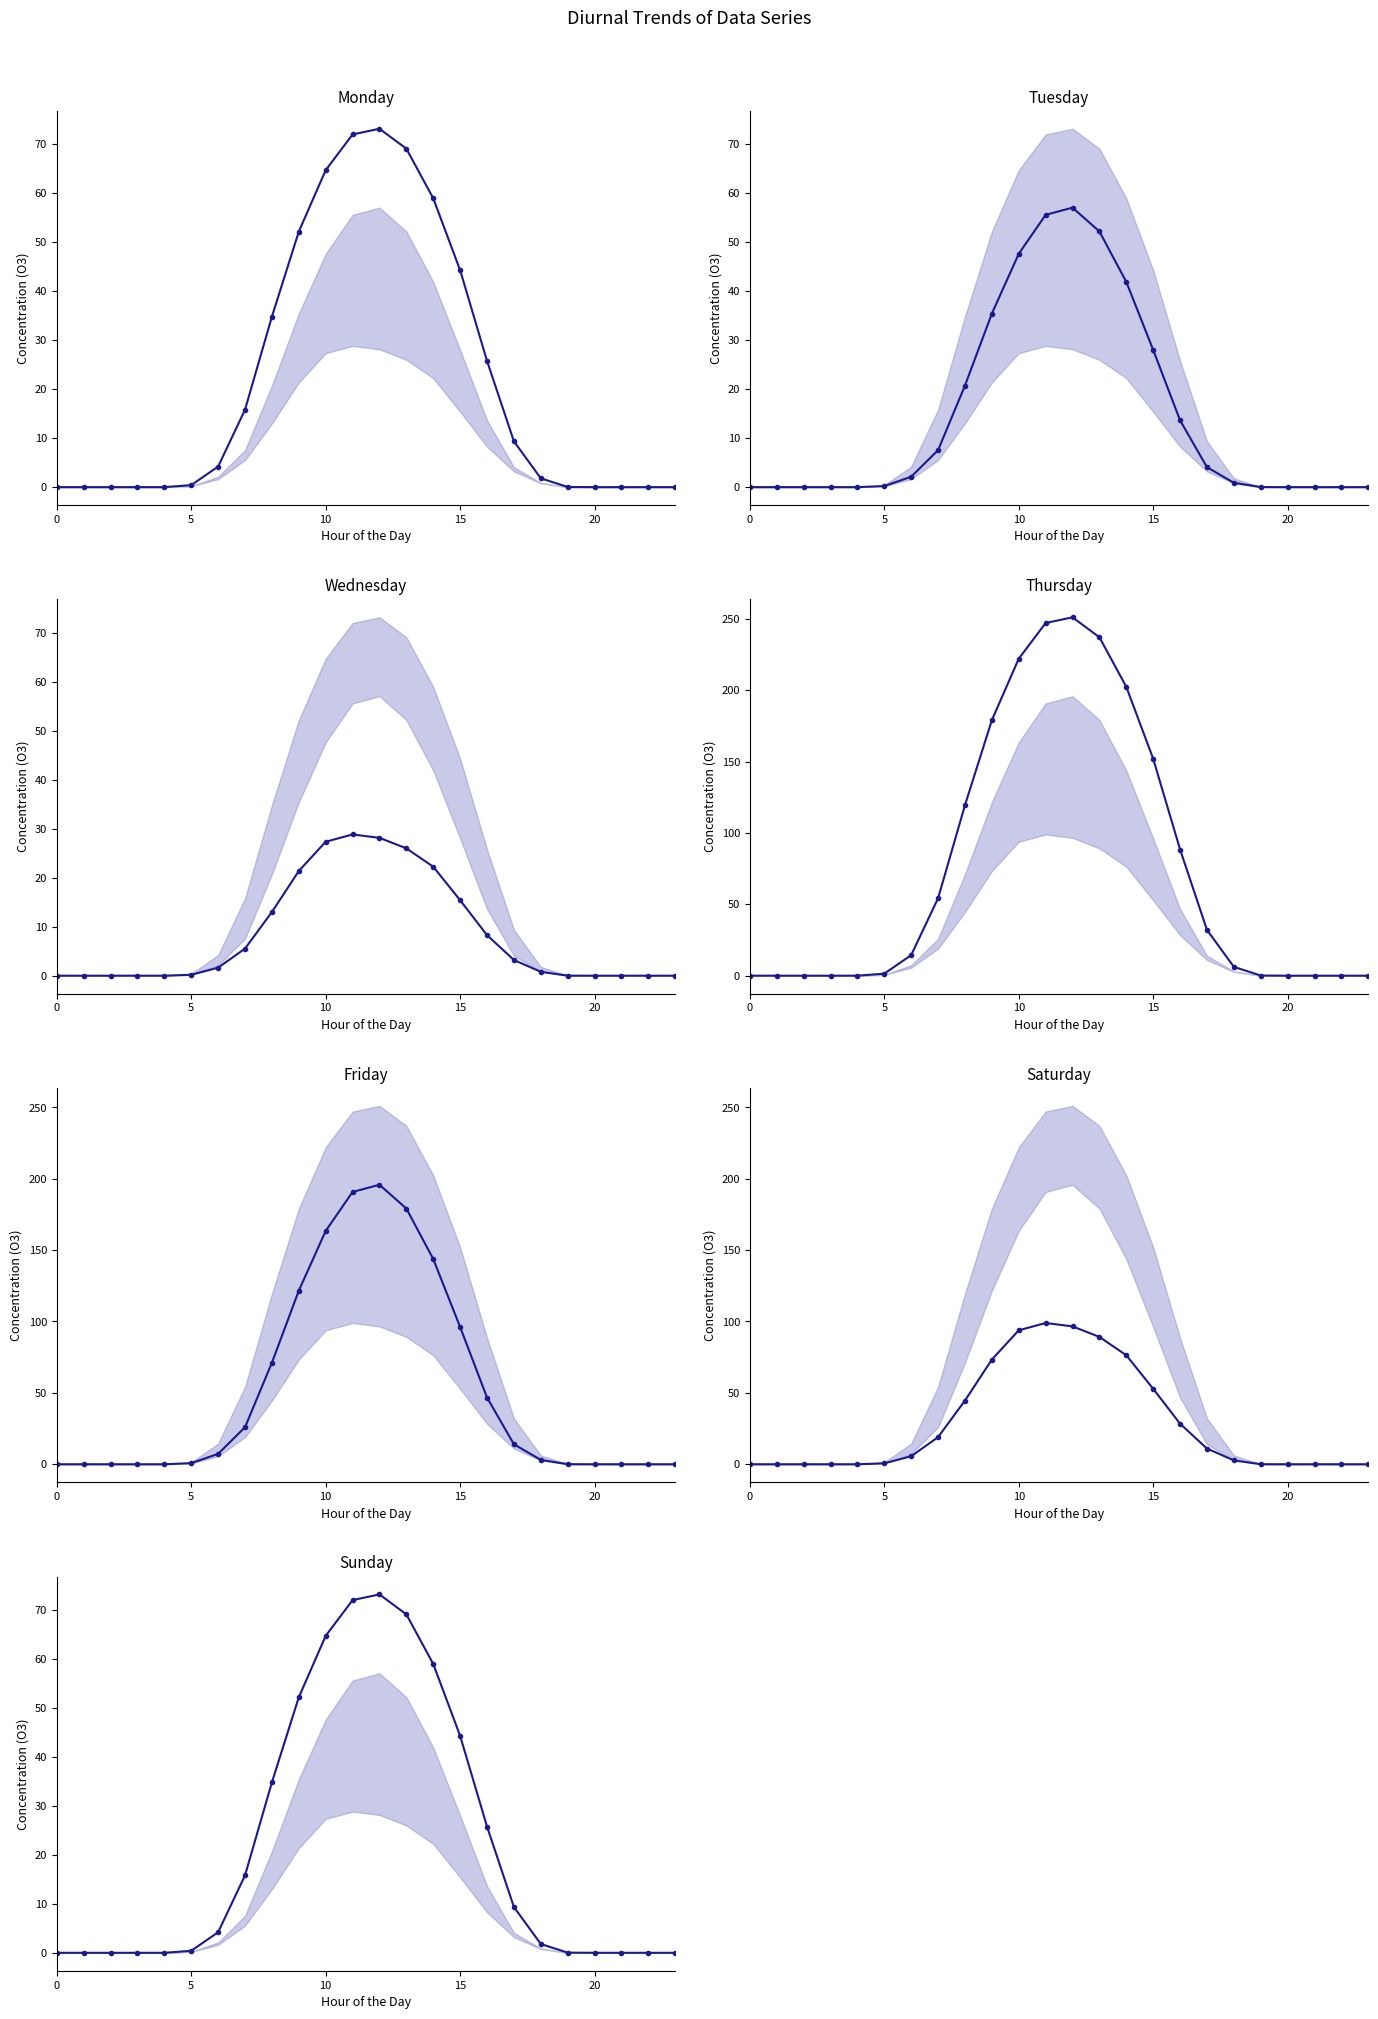

What is the difference between the highest and lowest values at 10?

194.7